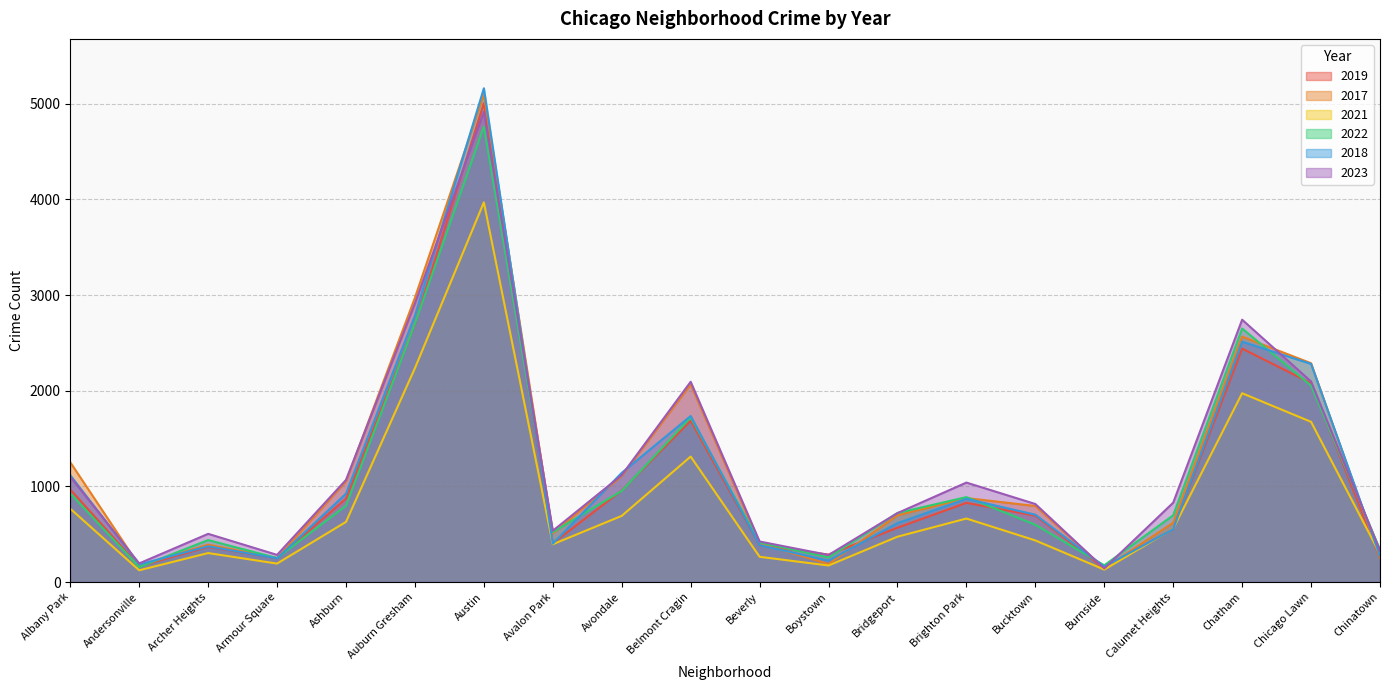

Reading left to right, what are all the values shown in this chart?

2019: Albany Park=968	Andersonville=166	Archer Heights=368	Armour Square=249	Ashburn=872	Auburn Gresham=2700	Austin=5008	Avalon Park=405	Avondale=957	Belmont Cragin=1687	Beverly=385	Boystown=287	Bridgeport=568	Brighton Park=828	Bucktown=694	Burnside=142	Calumet Heights=561	Chatham=2441	Chicago Lawn=2079	Chinatown=253
2017: Albany Park=1252	Andersonville=171	Archer Heights=391	Armour Square=250	Ashburn=1053	Auburn Gresham=2973	Austin=5096	Avalon Park=508	Avondale=1107	Belmont Cragin=2066	Beverly=403	Boystown=188	Bridgeport=697	Brighton Park=878	Bucktown=795	Burnside=145	Calumet Heights=620	Chatham=2566	Chicago Lawn=2288	Chinatown=253
2021: Albany Park=767	Andersonville=123	Archer Heights=303	Armour Square=193	Ashburn=629	Auburn Gresham=2237	Austin=3970	Avalon Park=395	Avondale=692	Belmont Cragin=1312	Beverly=264	Boystown=173	Bridgeport=474	Brighton Park=664	Bucktown=435	Burnside=130	Calumet Heights=559	Chatham=1974	Chicago Lawn=1675	Chinatown=293
2022: Albany Park=926	Andersonville=157	Archer Heights=439	Armour Square=251	Ashburn=797	Auburn Gresham=2703	Austin=4762	Avalon Park=522	Avondale=953	Belmont Cragin=1721	Beverly=414	Boystown=258	Bridgeport=722	Brighton Park=888	Bucktown=599	Burnside=175	Calumet Heights=698	Chatham=2651	Chicago Lawn=2054	Chinatown=338
2018: Albany Park=1117	Andersonville=184	Archer Heights=374	Armour Square=248	Ashburn=924	Auburn Gresham=2787	Austin=5163	Avalon Park=401	Avondale=1142	Belmont Cragin=1736	Beverly=386	Boystown=224	Bridgeport=616	Brighton Park=870	Bucktown=704	Burnside=160	Calumet Heights=554	Chatham=2513	Chicago Lawn=2281	Chinatown=273
2023: Albany Park=1100	Andersonville=195	Archer Heights=504	Armour Square=284	Ashburn=1068	Auburn Gresham=2913	Austin=4917	Avalon Park=536	Avondale=1118	Belmont Cragin=2094	Beverly=424	Boystown=283	Bridgeport=721	Brighton Park=1040	Bucktown=816	Burnside=142	Calumet Heights=830	Chatham=2743	Chicago Lawn=2097	Chinatown=327